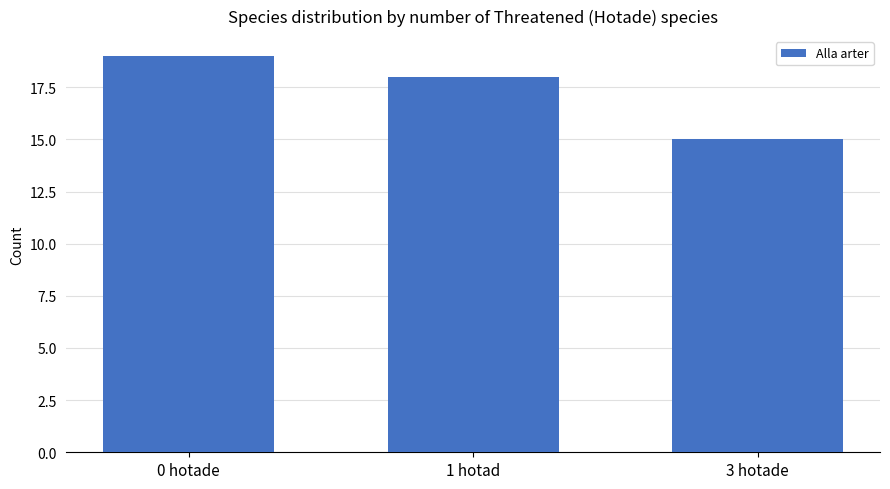

Count the number of categories in the chart.

3